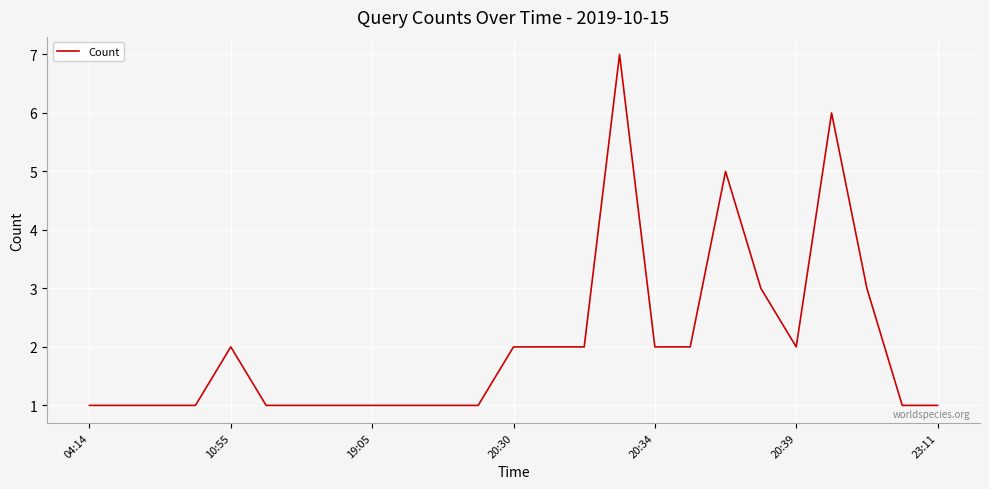

Reading left to right, what are all the values shown in this chart?

1	1	1	1	2	1	1	1	1	1	1	1	2	2	2	7	2	2	5	3	2	6	3	1	1